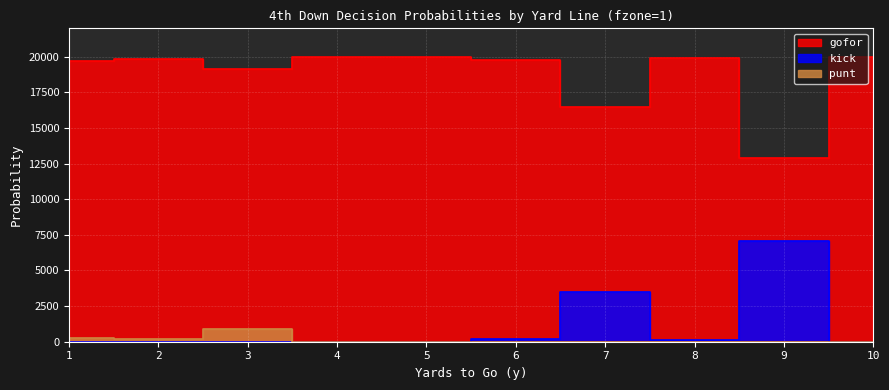

In gofor, how many points are higher than both neighbors (excluding endpoints)?

2